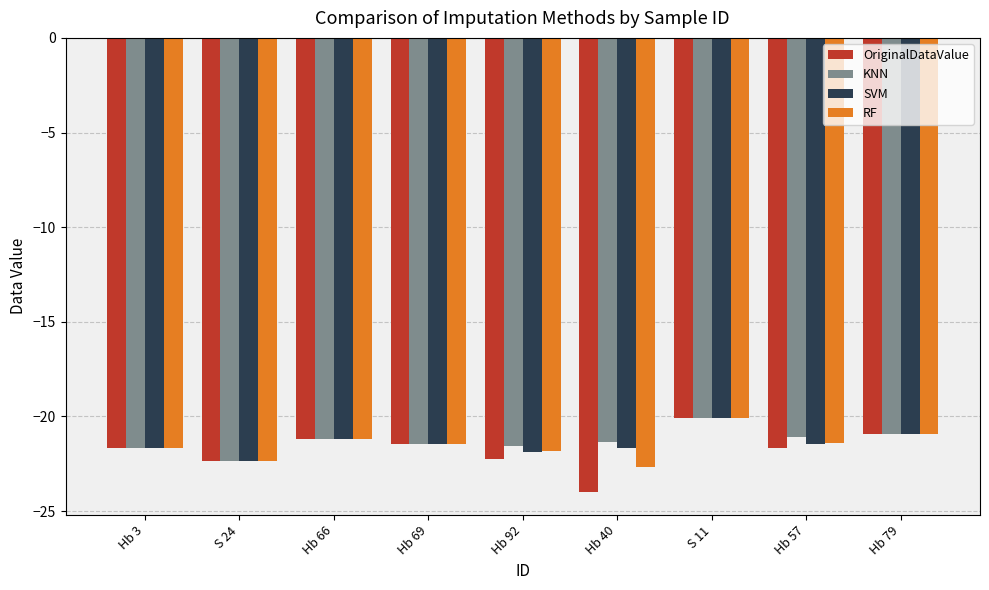

At which category is the sum across all series the highest?

S 11